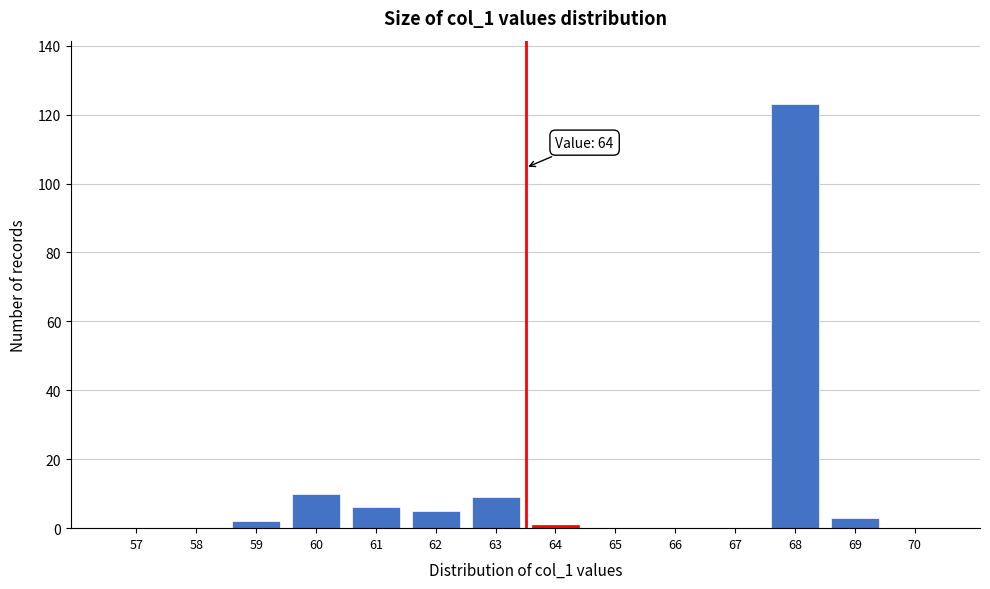

Reading left to right, list all the values displayed in this chart.

57=0	58=0	59=2	60=10	61=6	62=5	63=9	64=1	65=0	66=0	67=0	68=123	69=3	70=0